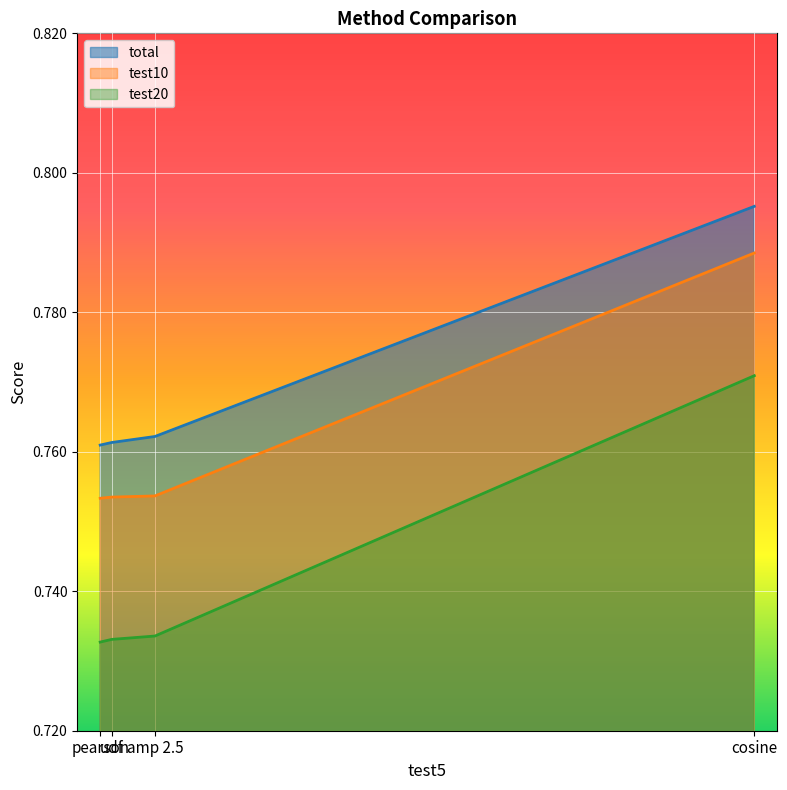

How many distinct data groups are displayed?

3